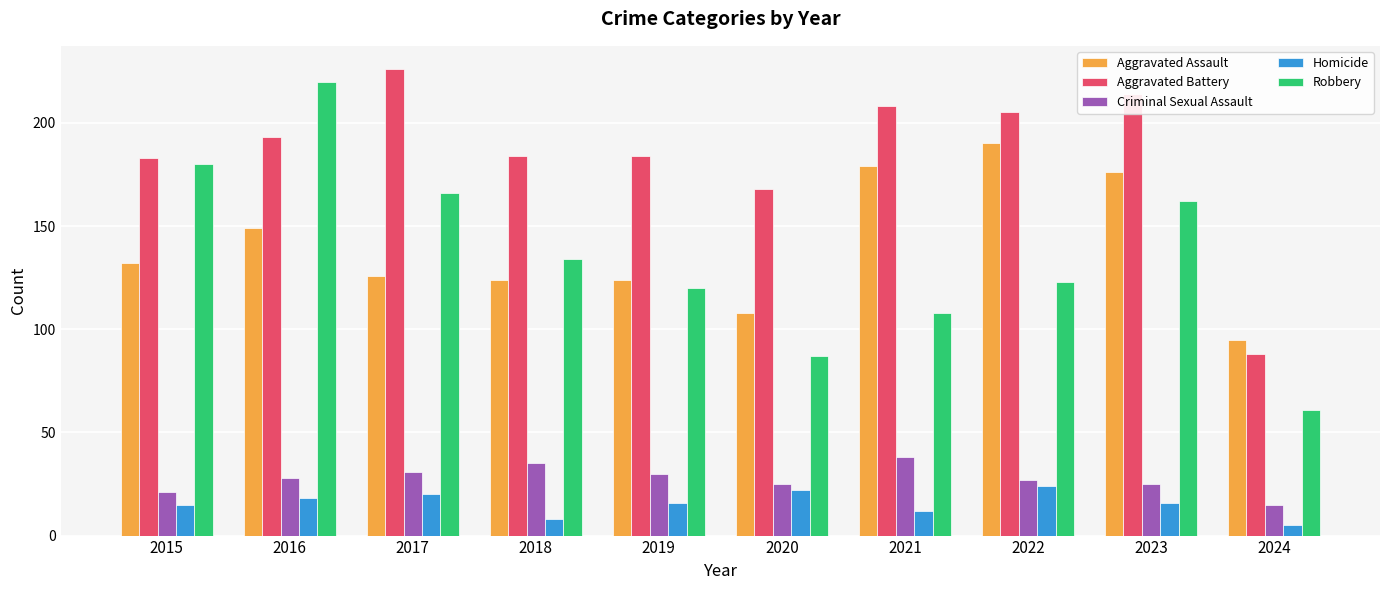

Reading right to left, list all the values displayed in this chart.

Aggravated Assault: 2024=95	2023=176	2022=190	2021=179	2020=108	2019=124	2018=124	2017=126	2016=149	2015=132
Aggravated Battery: 2024=88	2023=214	2022=205	2021=208	2020=168	2019=184	2018=184	2017=226	2016=193	2015=183
Criminal Sexual Assault: 2024=15	2023=25	2022=27	2021=38	2020=25	2019=30	2018=35	2017=31	2016=28	2015=21
Homicide: 2024=5	2023=16	2022=24	2021=12	2020=22	2019=16	2018=8	2017=20	2016=18	2015=15
Robbery: 2024=61	2023=162	2022=123	2021=108	2020=87	2019=120	2018=134	2017=166	2016=220	2015=180